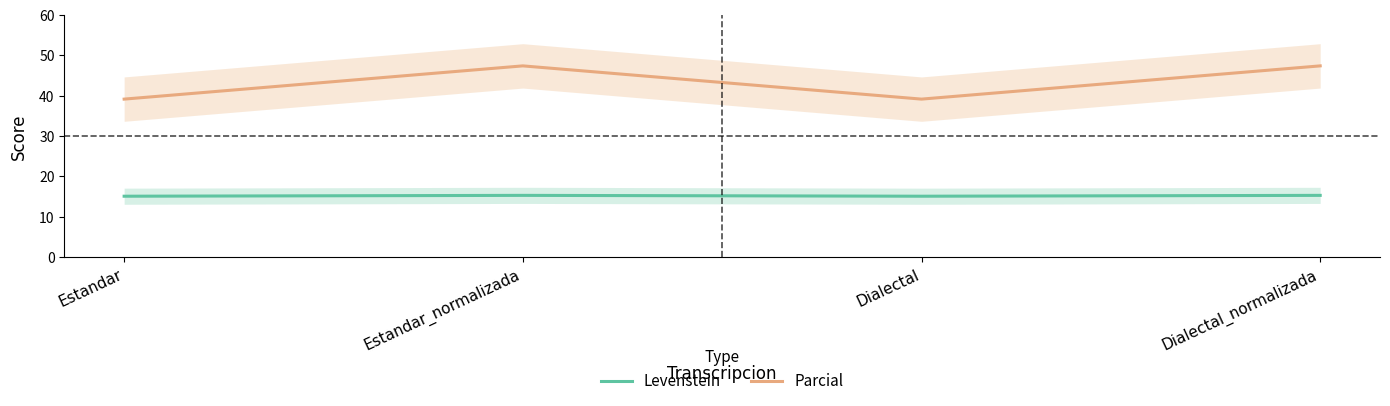

True or false: Parcial and Levenstein intersect in this chart.

False